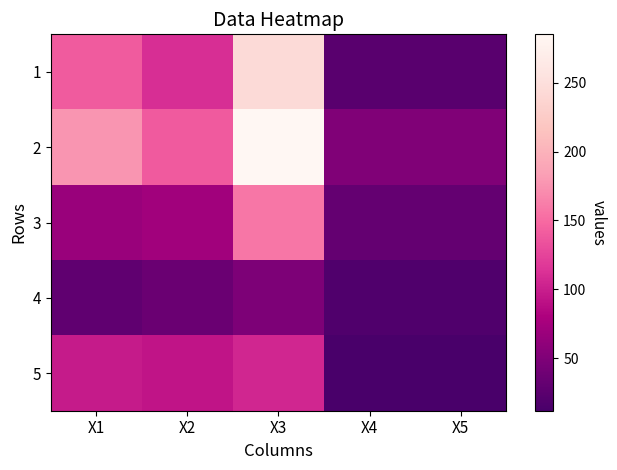

Reading left to right, list all the values displayed in this chart.

1: X1=141	X2=111	X3=244	X4=24	X5=24
2: X1=177	X2=139	X3=285	X4=51	X5=51
3: X1=67	X2=72	X3=158	X4=32	X5=32
4: X1=29	X2=36	X3=49	X4=18	X5=18
5: X1=98	X2=94	X3=105	X4=12	X5=12